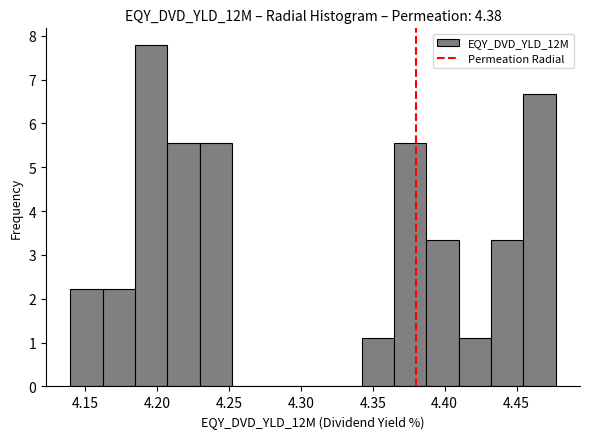

Reading left to right, transcribe this chart: for each bar, give the range it covers on the x-axis and its height. Neither the bar edges nor the heights are printed on the chart, so give them approximately, as read against the axes.

4.140 to 4.160: 2.2
4.160 to 4.185: 2.2
4.185 to 4.205: 7.8
4.205 to 4.230: 5.6
4.230 to 4.250: 5.6
4.250 to 4.275: 0
4.275 to 4.295: 0
4.295 to 4.320: 0
4.320 to 4.340: 0
4.340 to 4.365: 1.1
4.365 to 4.385: 5.6
4.385 to 4.410: 3.3
4.410 to 4.430: 1.1
4.430 to 4.455: 3.3
4.455 to 4.475: 6.7